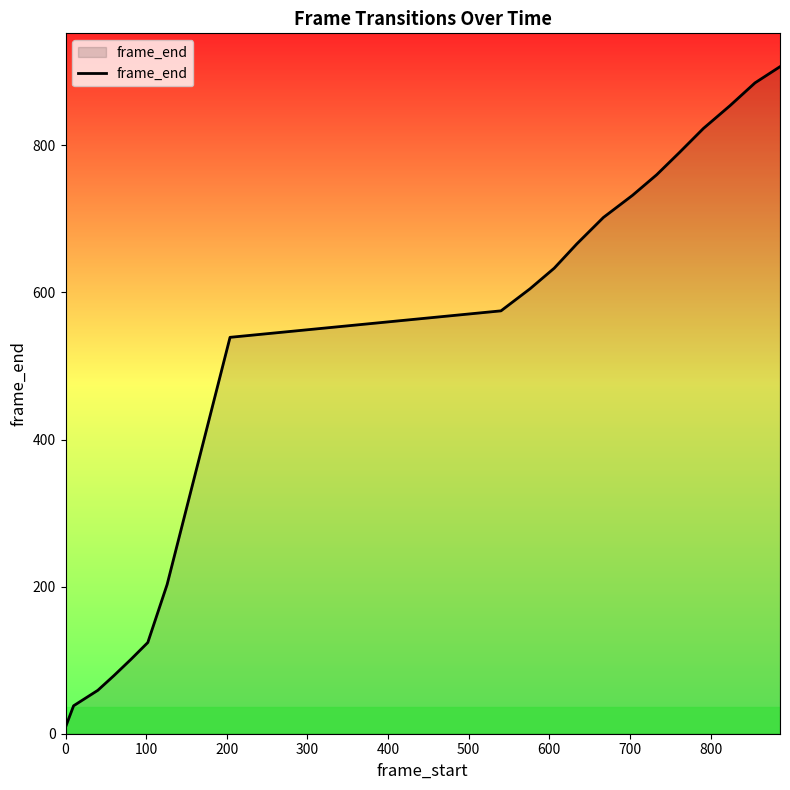

What is the greatest value displayed?

907